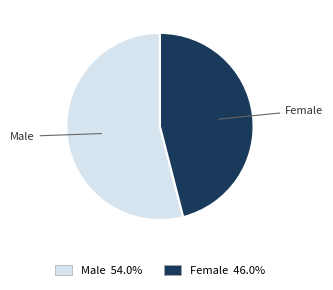

What is the largest slice in the pie chart?

Male